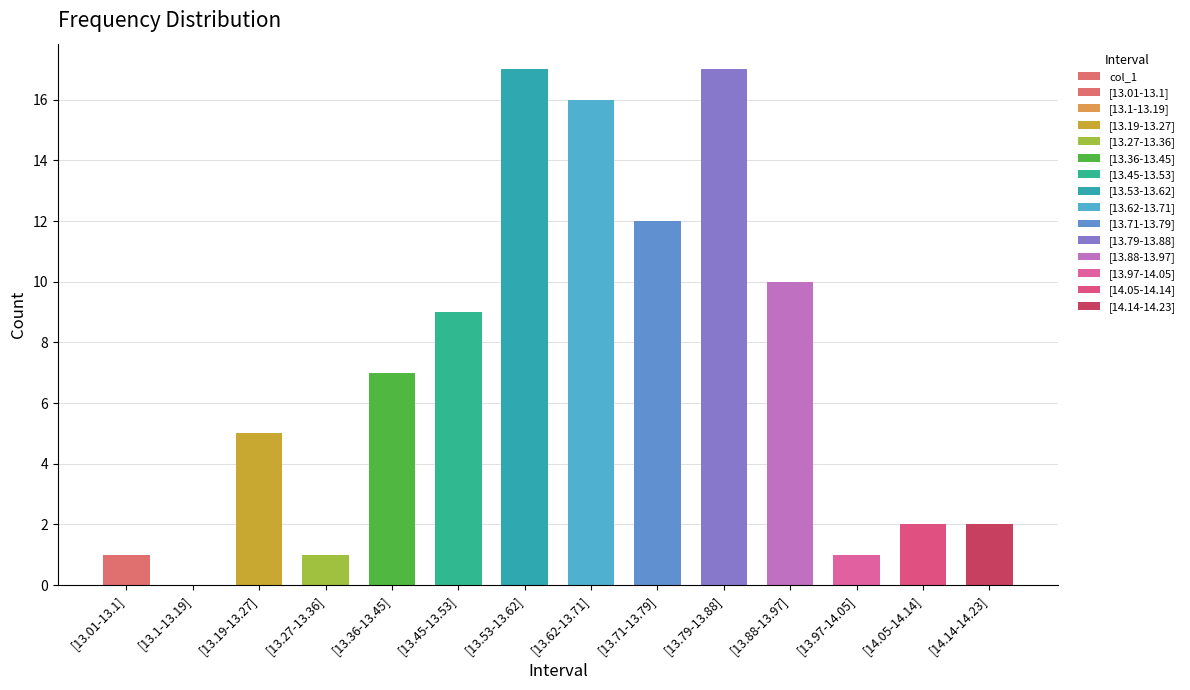

How many positive values are there?

13